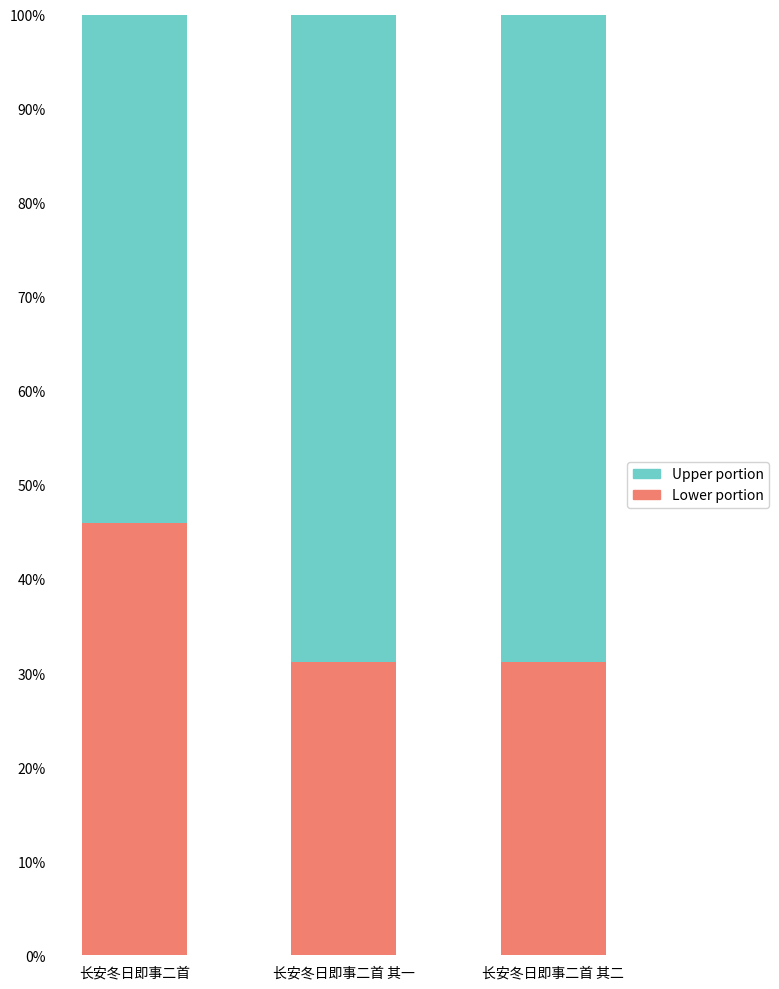

What is the total value across all series at 长安冬日即事二首 其一?

100.0